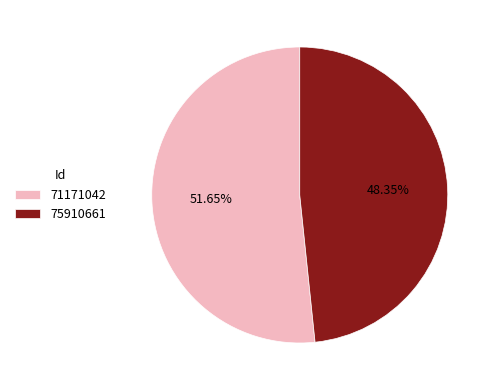

To the nearest percent, what portion does 75910661 represent?

48%